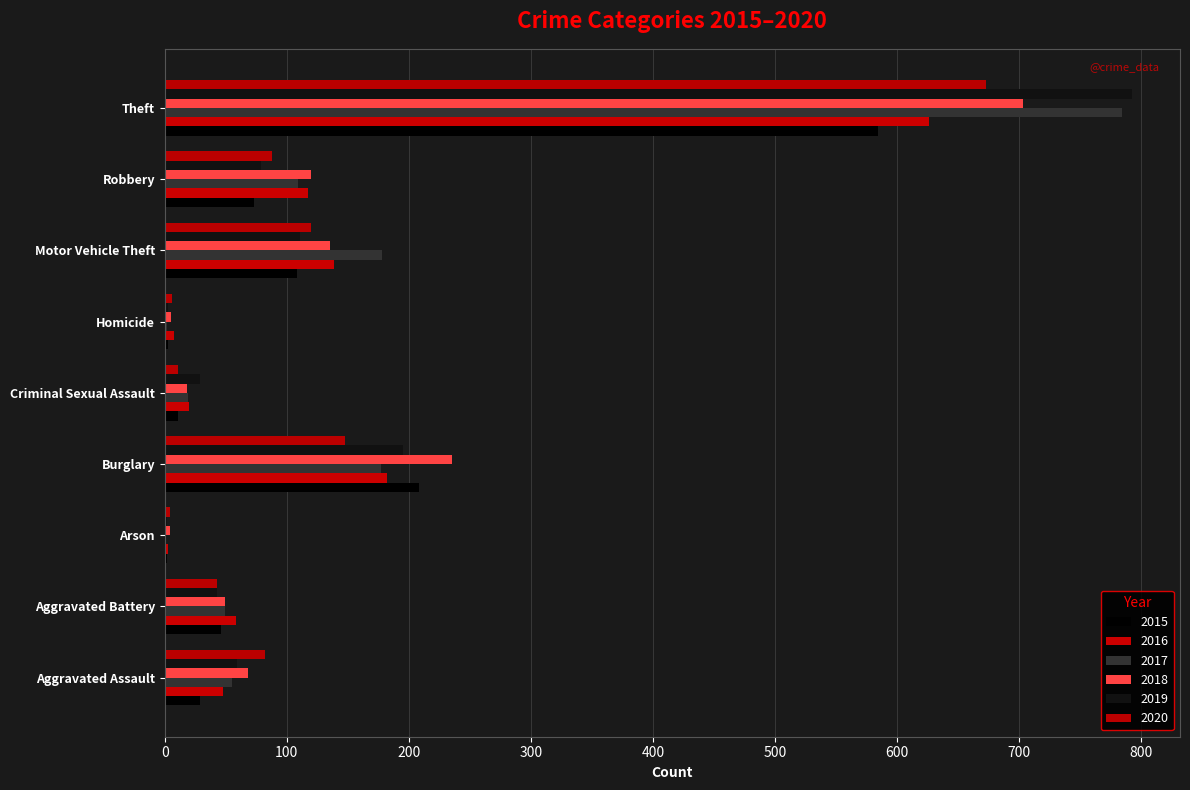

What is the approximate value of 2015 at Robbery?

73